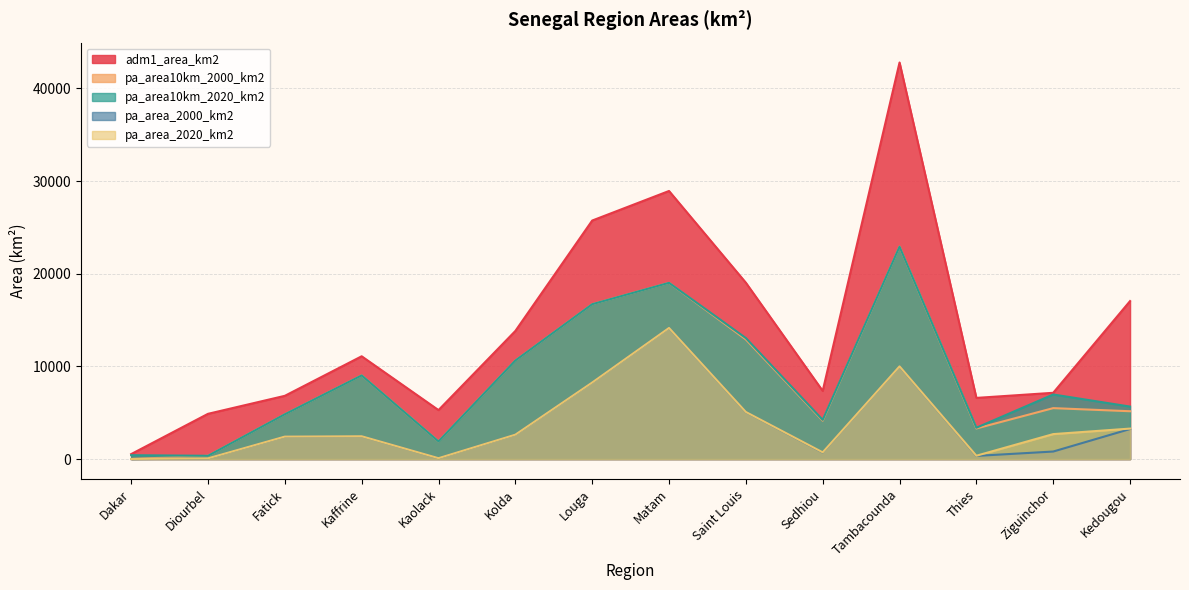

Is it true that pa_area10km_2000_km2 equals 1468.2 at Thies?

False